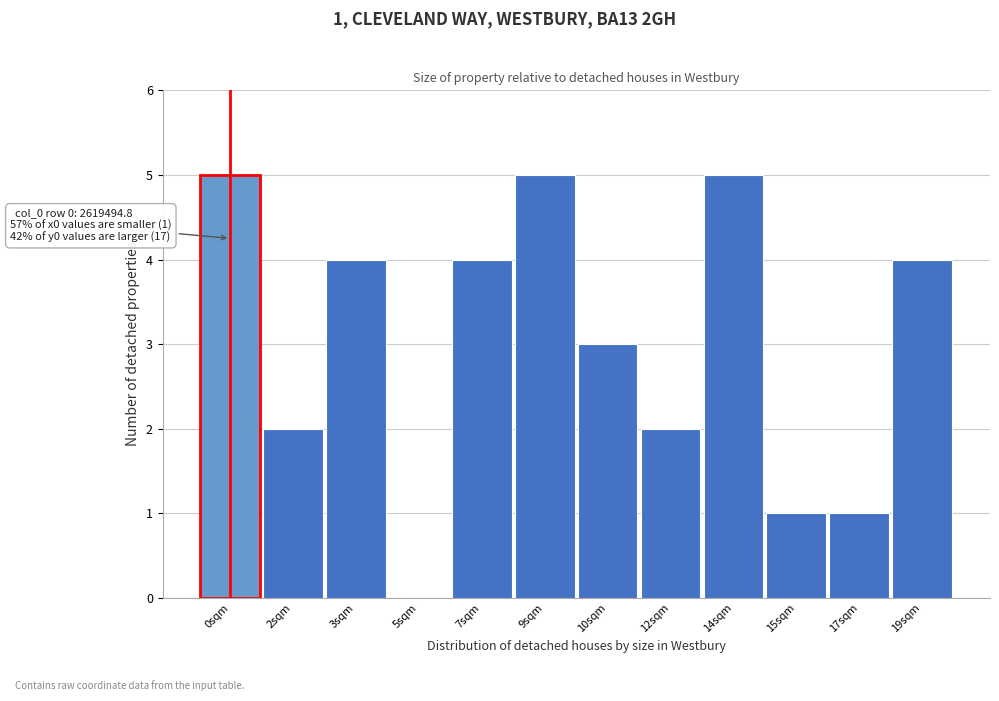

Reading left to right, transcribe all the data shown in this chart.

0sqm=5	2sqm=2	3sqm=4	5sqm=0	7sqm=4	9sqm=5	10sqm=3	12sqm=2	14sqm=5	15sqm=1	17sqm=1	19sqm=4